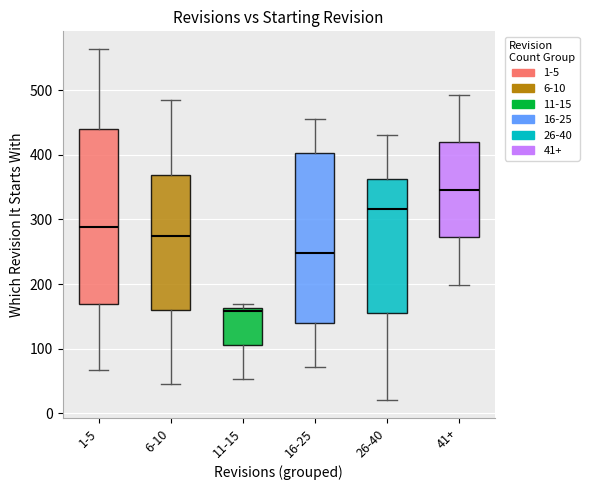

Which box has the highest median line?

41+